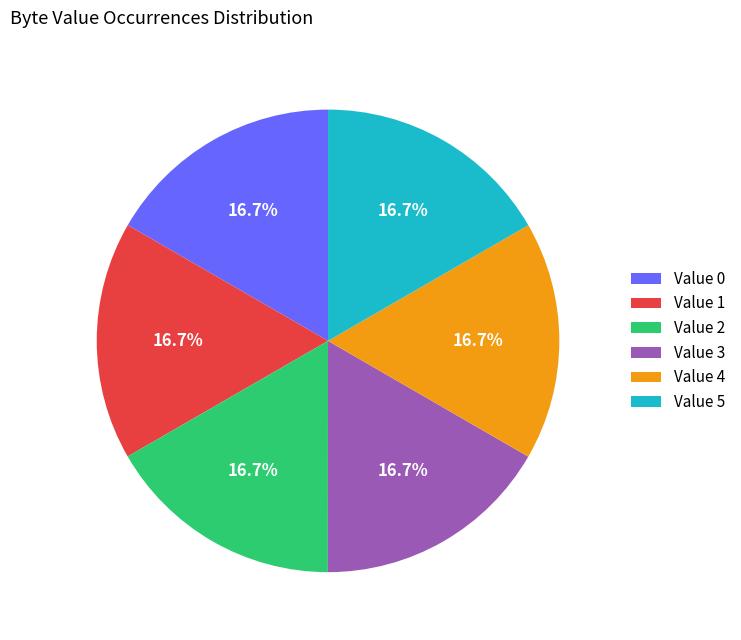

Does Value 4 account for over 50% of the chart?

No